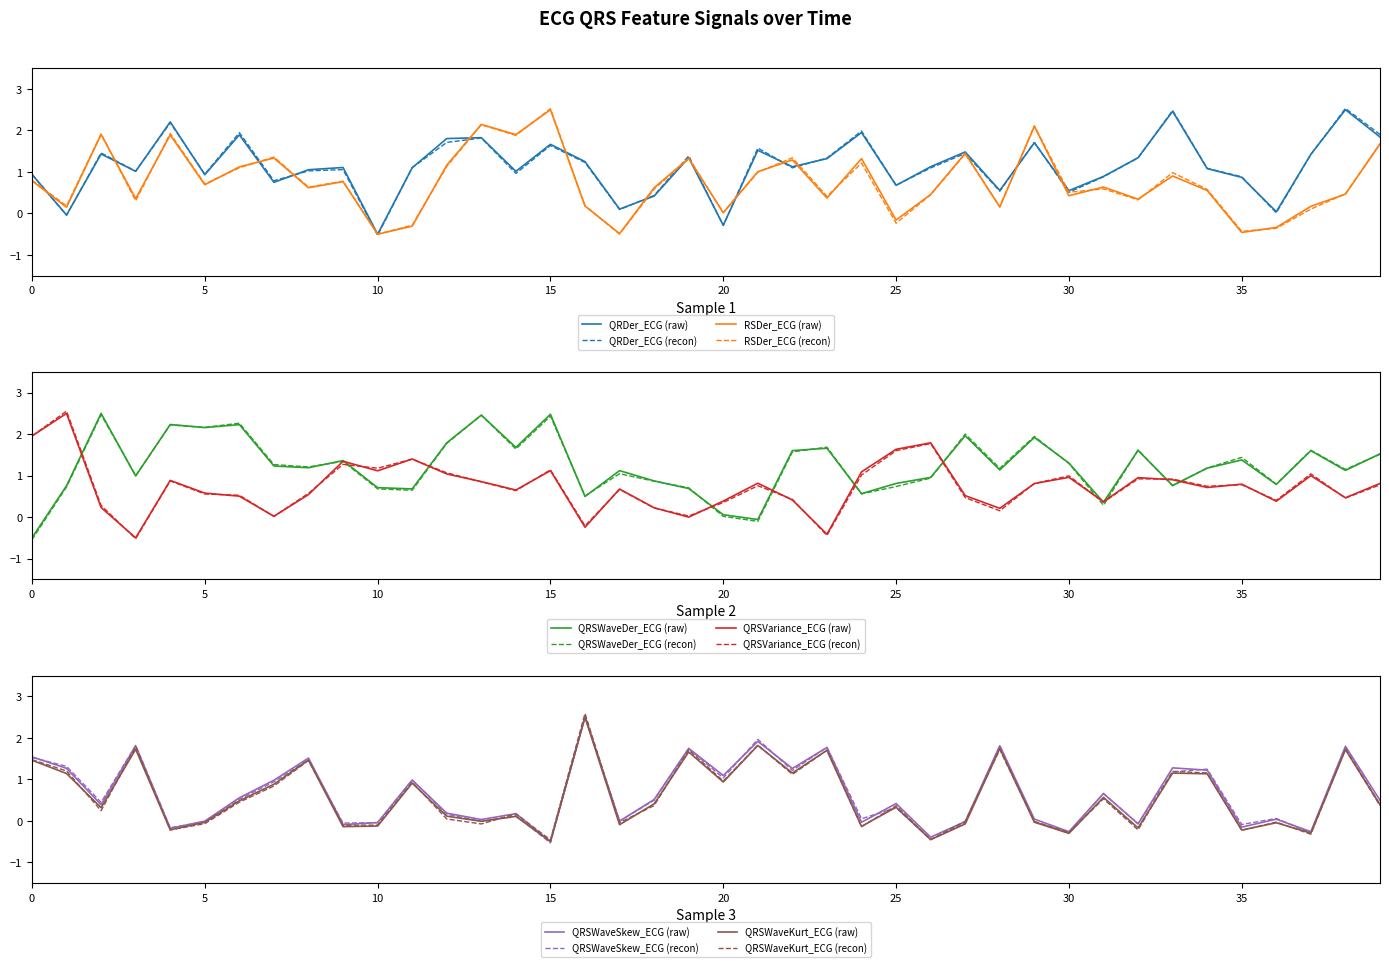

How many data points in QRSVariance_ECG are less than 0?

4